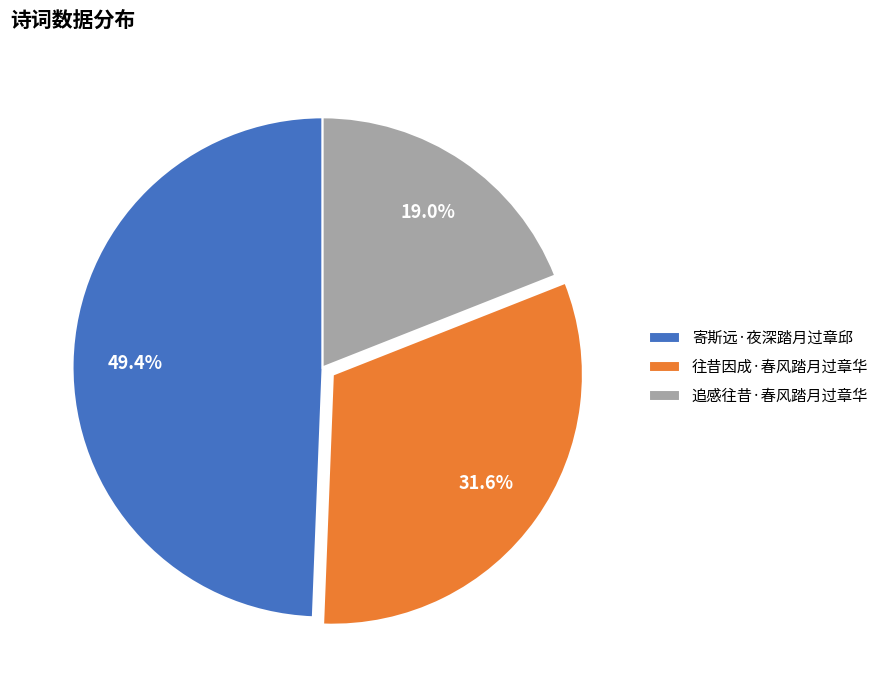

Does 寄斯远·夜深踏月过章邱 represent more than half of the total?

No